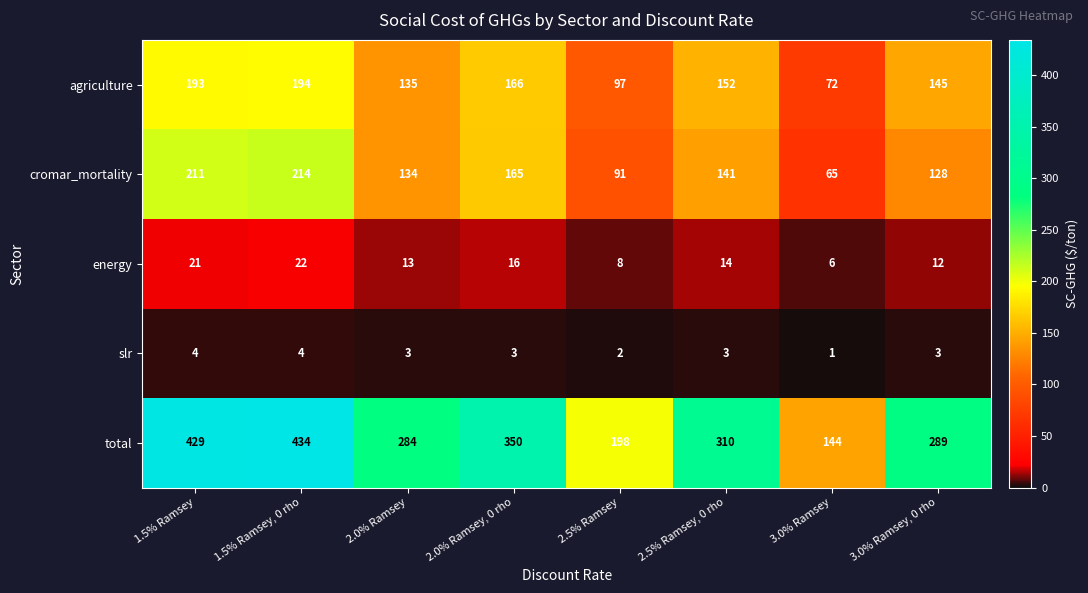

What is the average value of the agriculture series?

144